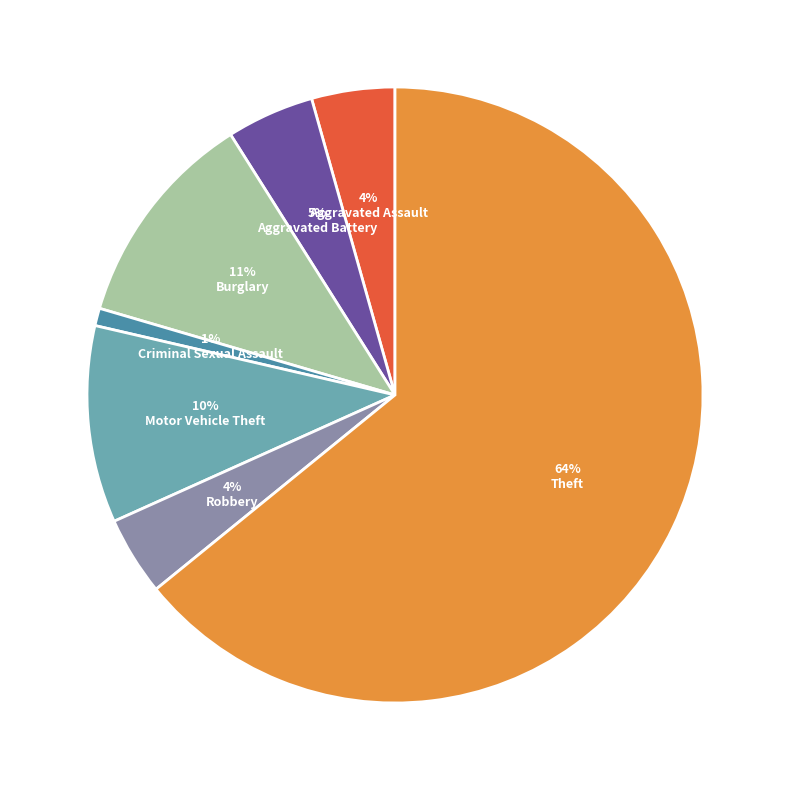

Do Burglary and Aggravated Assault together represent more than half of the pie?

No